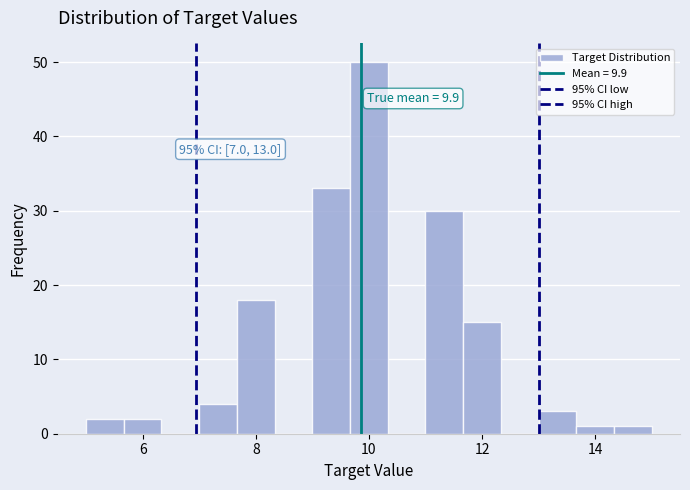

Read against the x-axis, roughly where is the centre of the tallest bar?

10.0